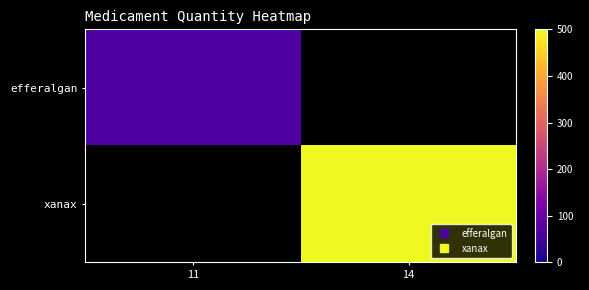

Which has a higher value, 14 or 11?

11